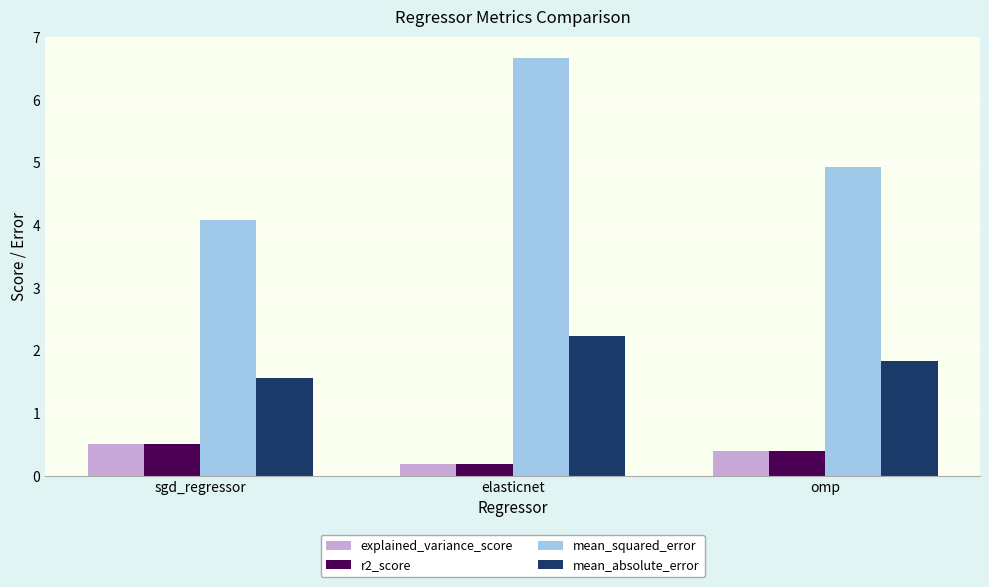

What is the spread (max minus min) of values at omp?

4.5